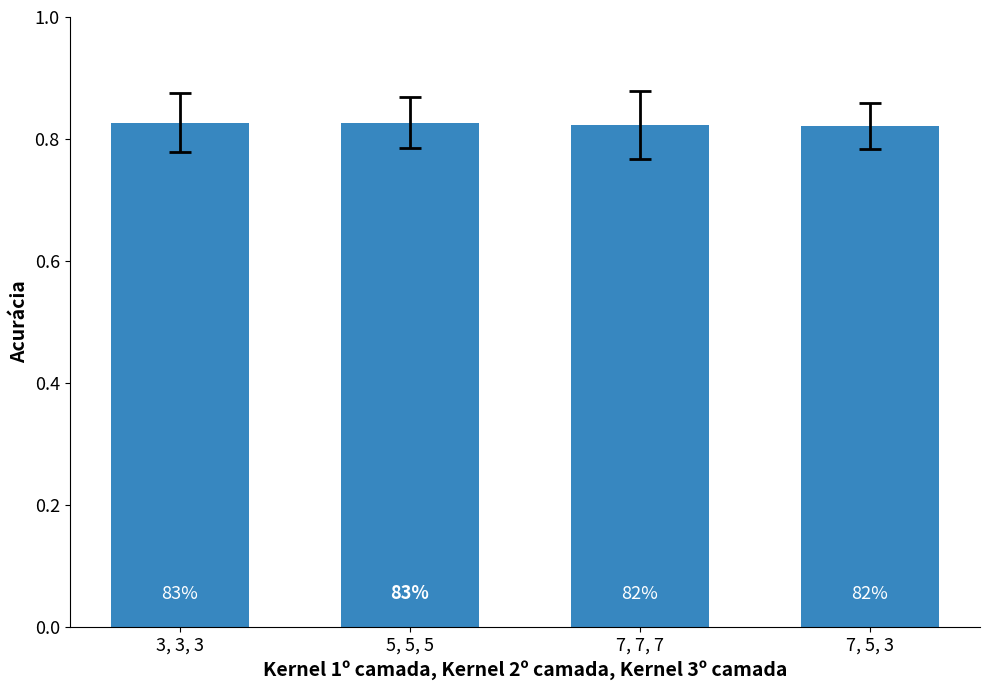

Which label corresponds to the smallest value in the chart?

7, 5, 3